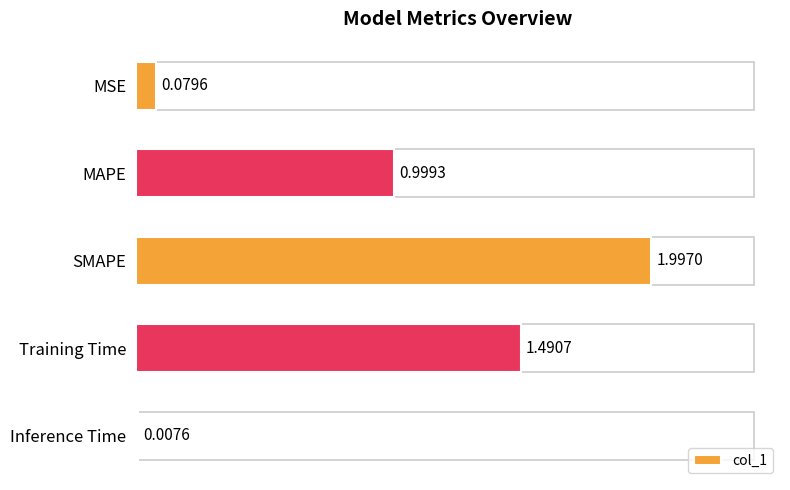

At which label is the value closest to 1?

MAPE